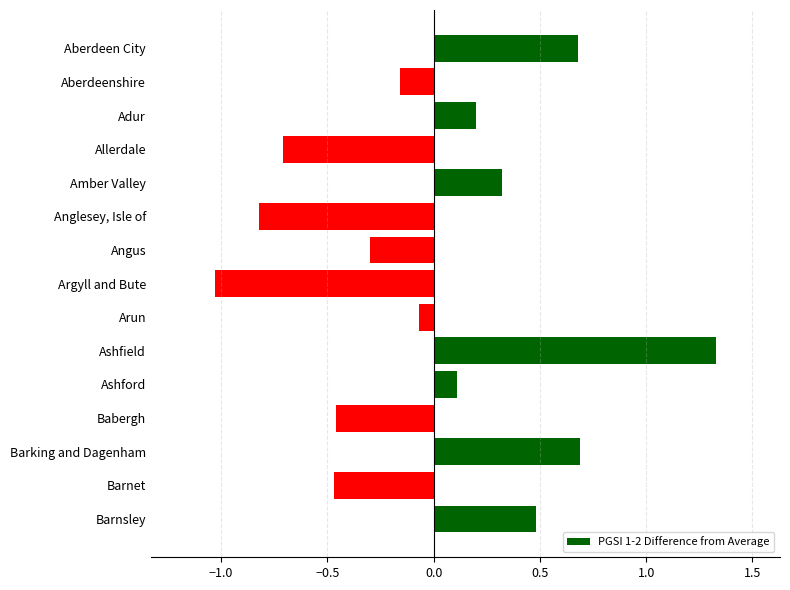

Rank the categories by value from highest to lowest.

Ashfield, Barking and Dagenham, Aberdeen City, Barnsley, Amber Valley, Adur, Ashford, Arun, Aberdeenshire, Angus, Babergh, Barnet, Allerdale, Anglesey, Isle of, Argyll and Bute